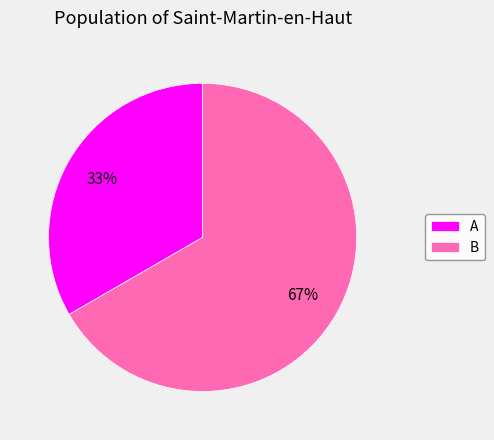

Is there a majority slice in this chart?

Yes